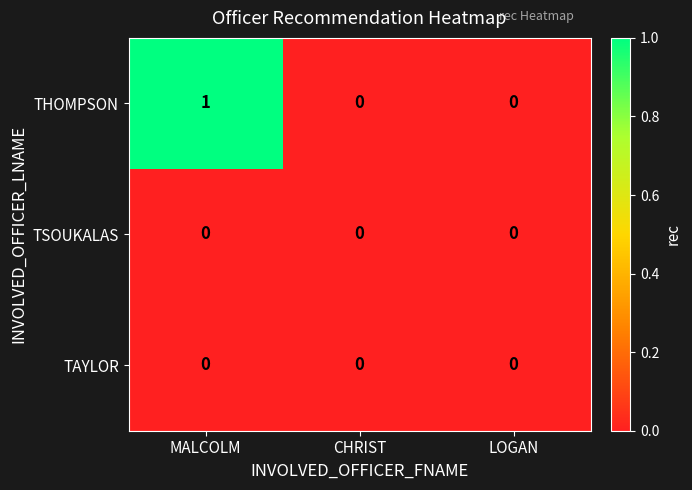

Which category has the highest value across all series?

MALCOLM